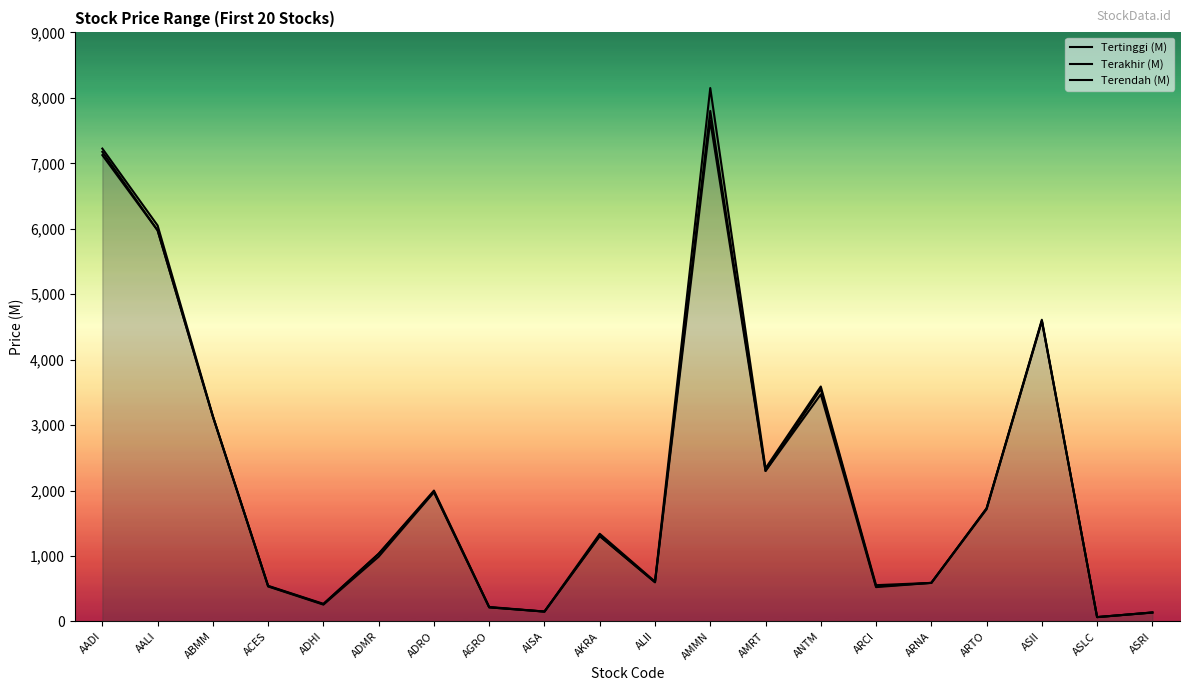

How many interior local peaks does the Tertinggi (M) series have?

5